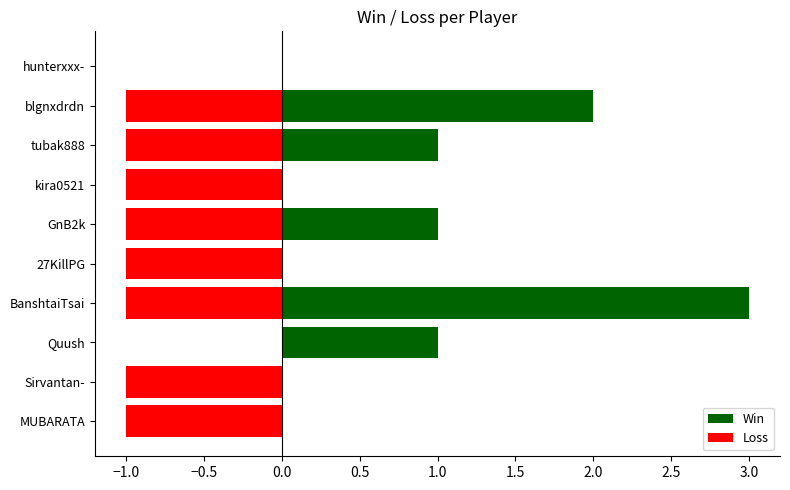

Rank the series at MUBARATA from highest to lowest value.

Win, Loss